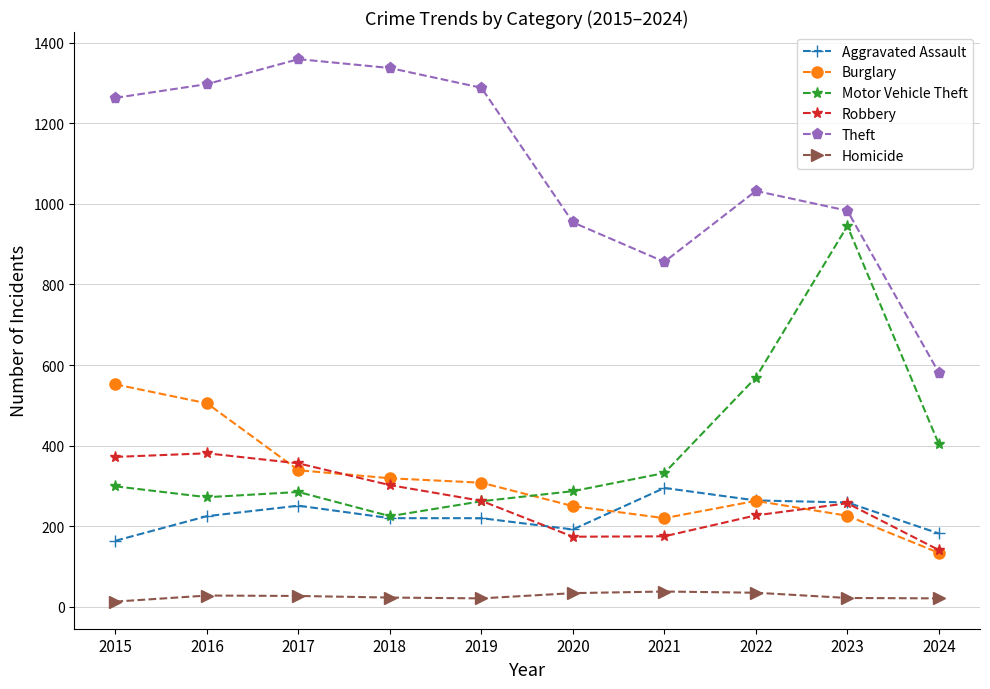

What is the total value across all series at 2016?

2708